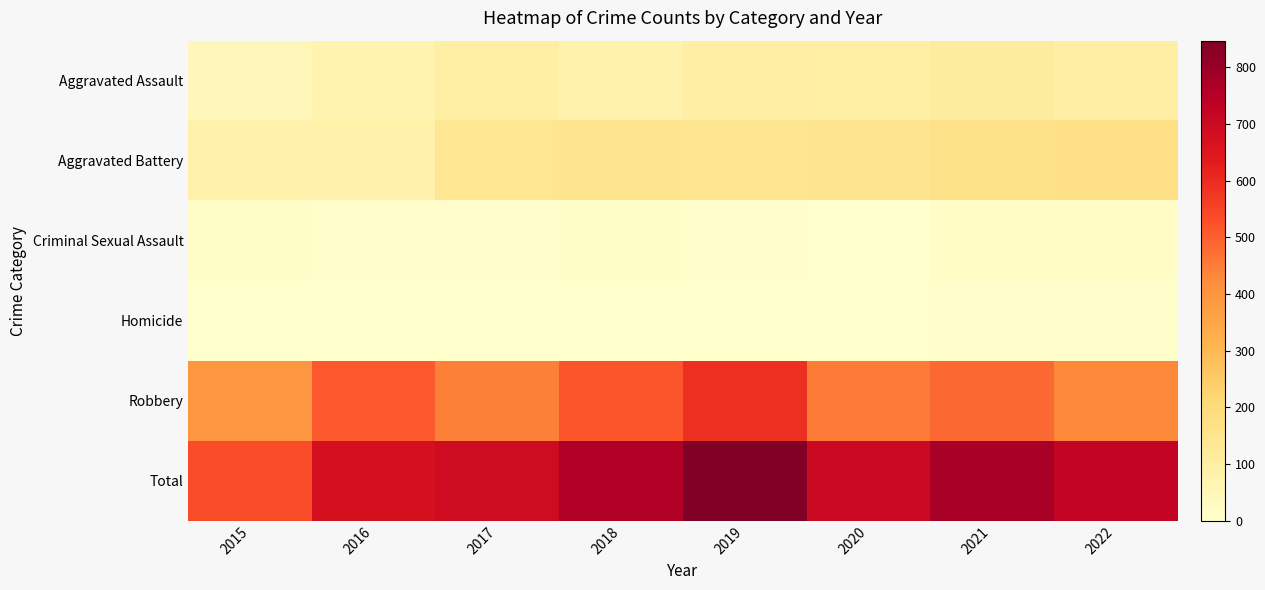

How many data points does each series have?

8